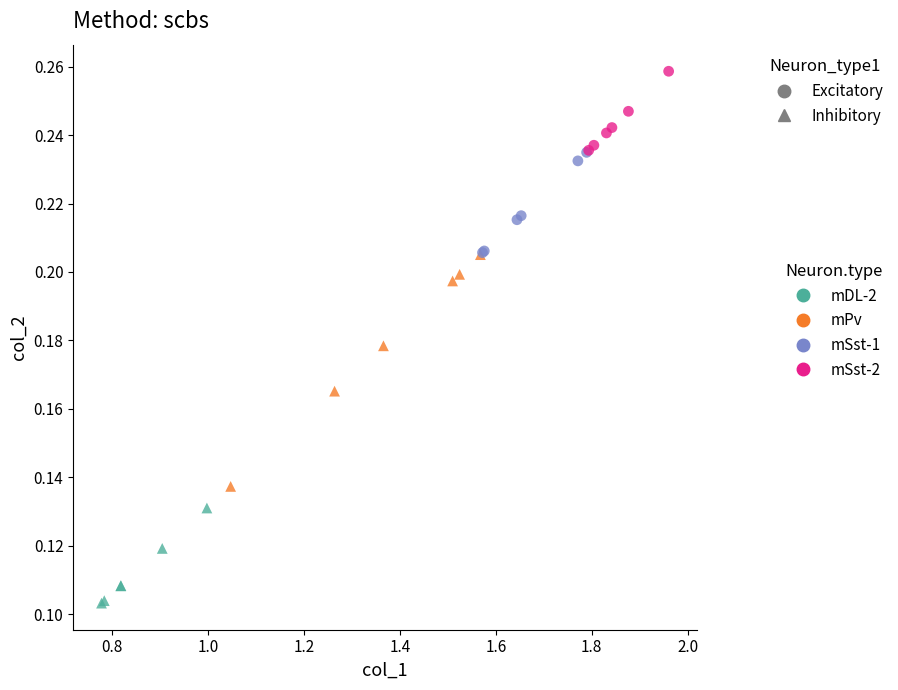

Which series reaches the maximum Y coordinate?

mSst-2